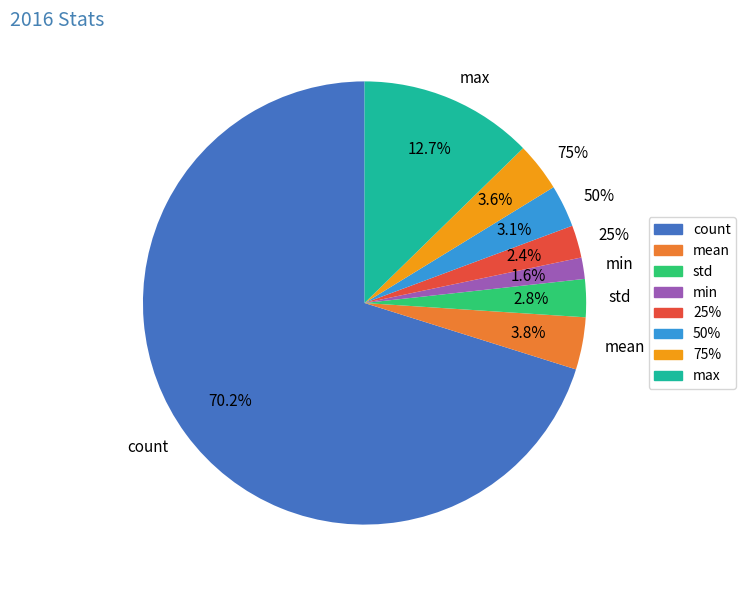

To the nearest percent, what is the combined percentage of min and max?

14%